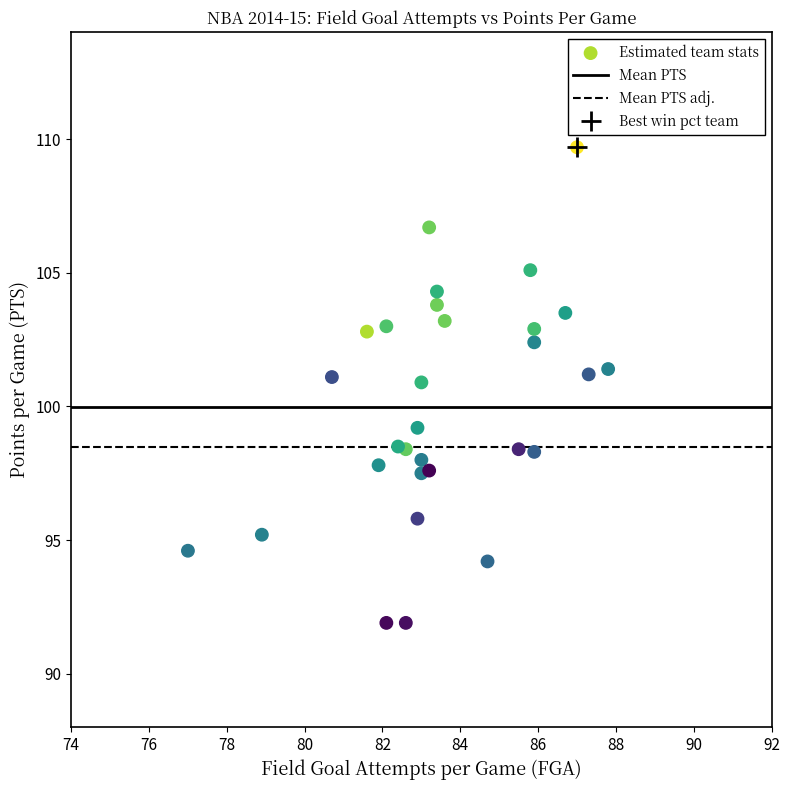

What is the range of Y values (max minus min)?

17.8